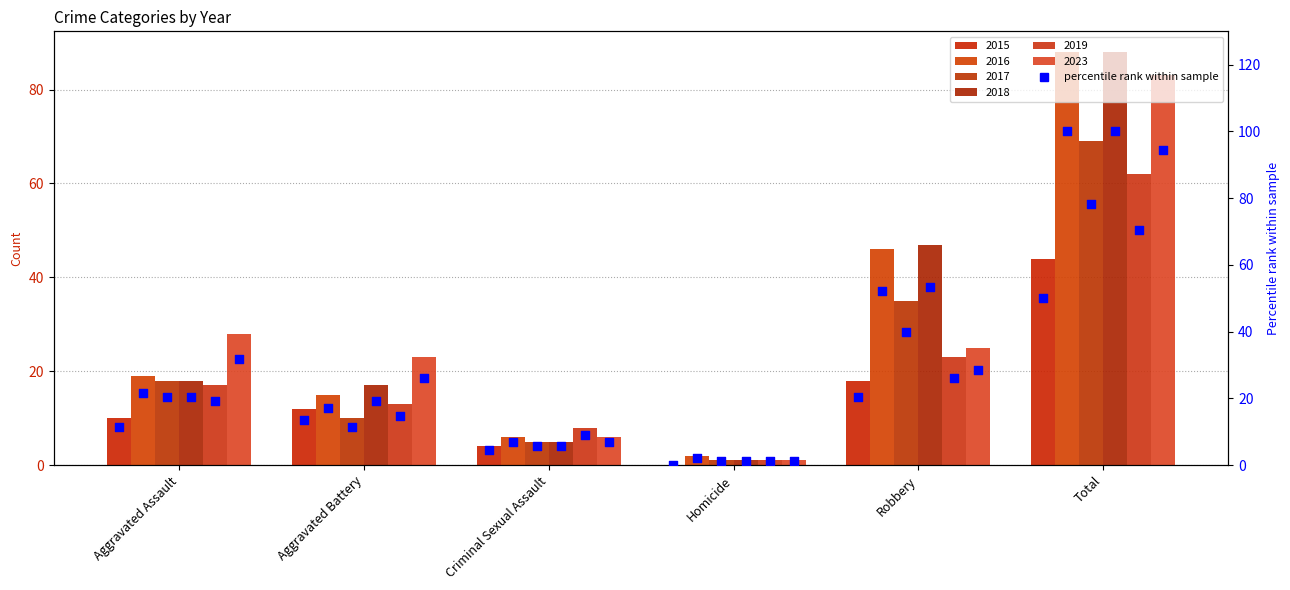

Approximately how many times larger is the value at Total compared to Aggravated Battery?

3.7